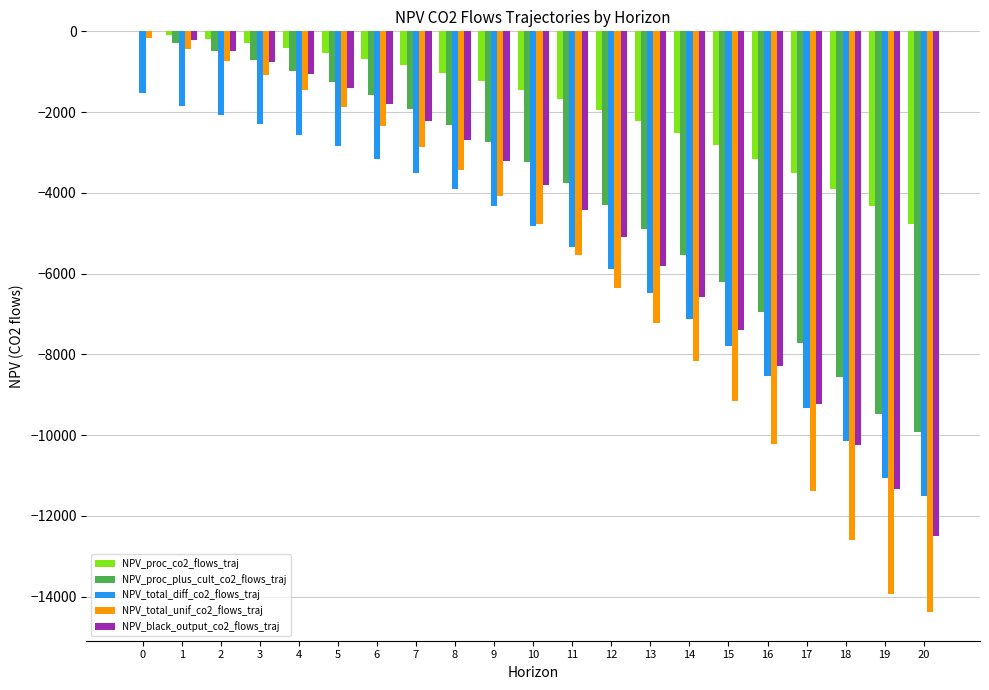

Is the value of NPV_proc_plus_cult_co2_flows_traj at 8 greater than the value of NPV_proc_co2_flows_traj at 19?

Yes